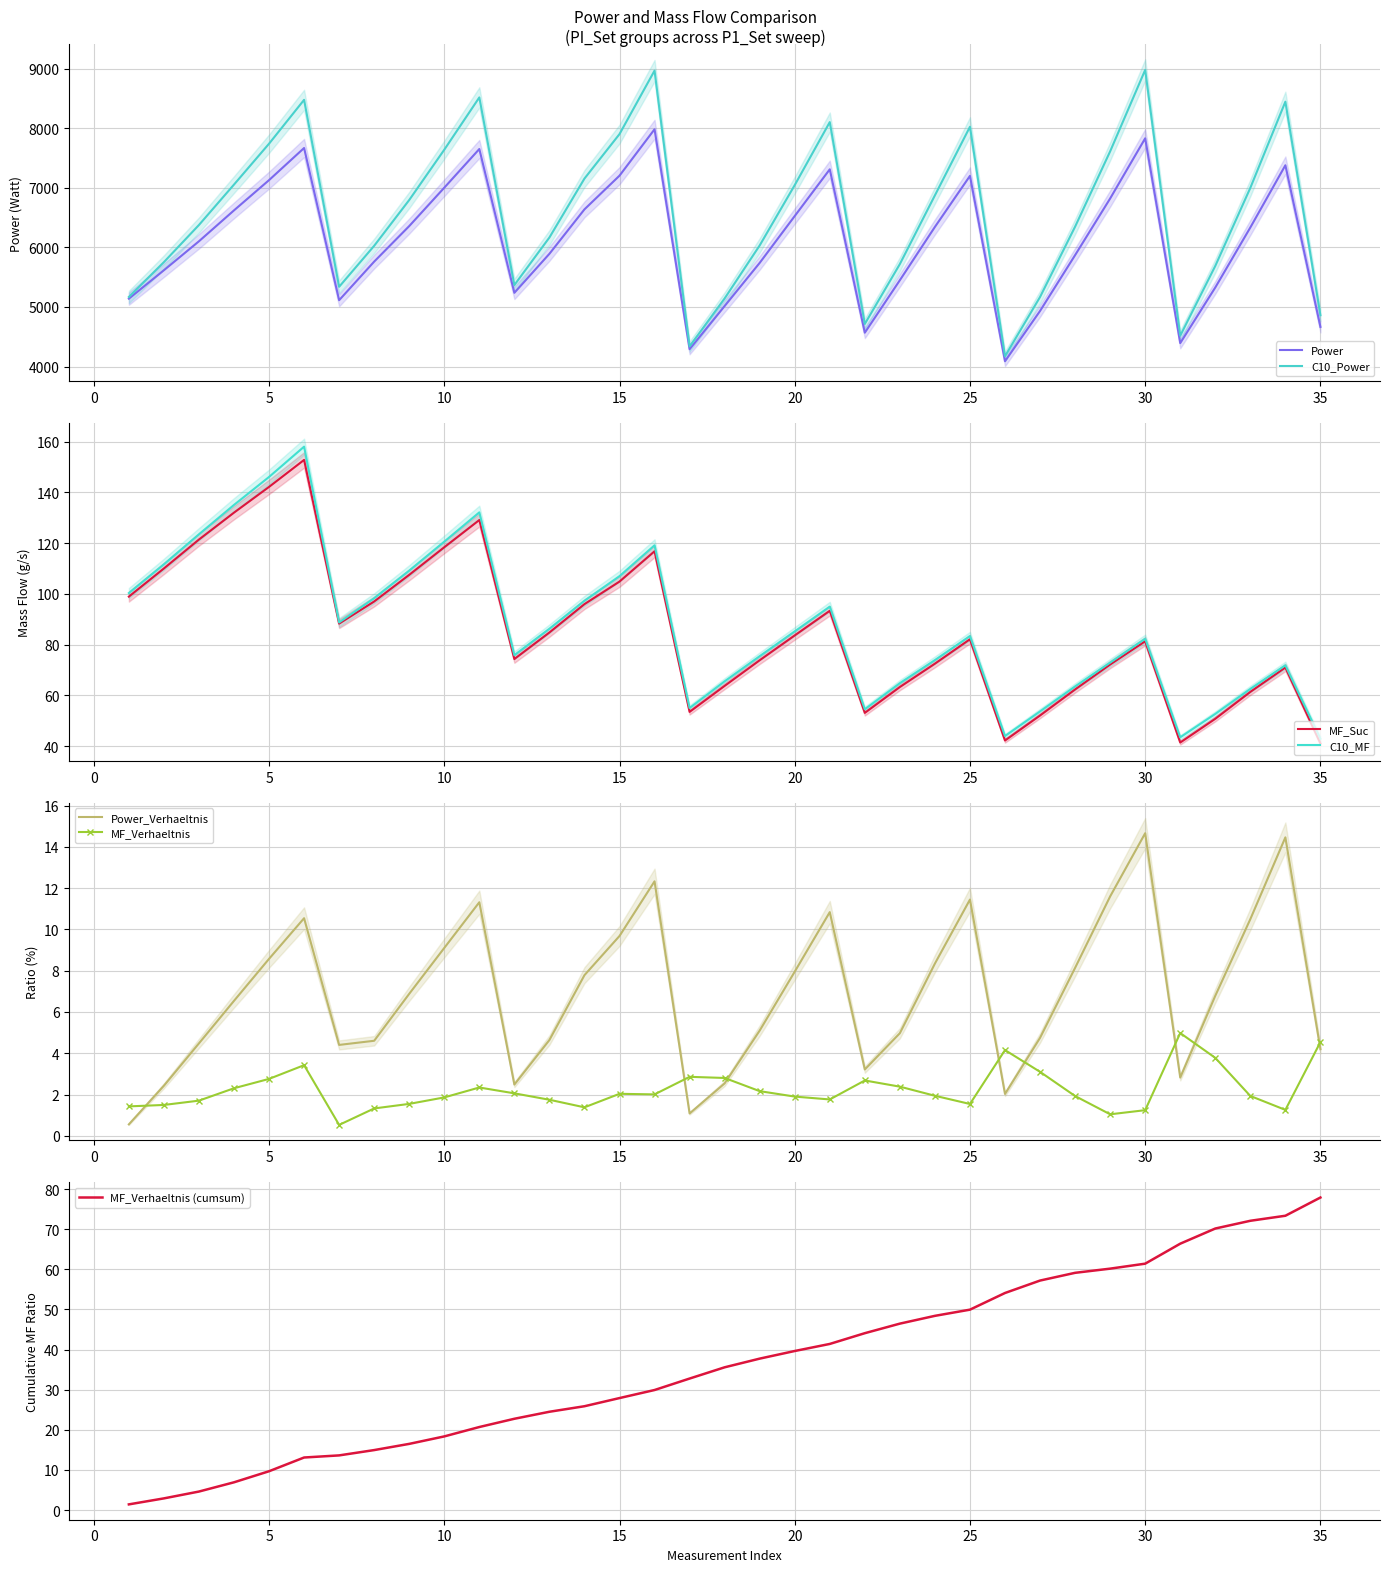

True or false: MF_Verhaeltnis and C10_MF intersect in this chart.

False